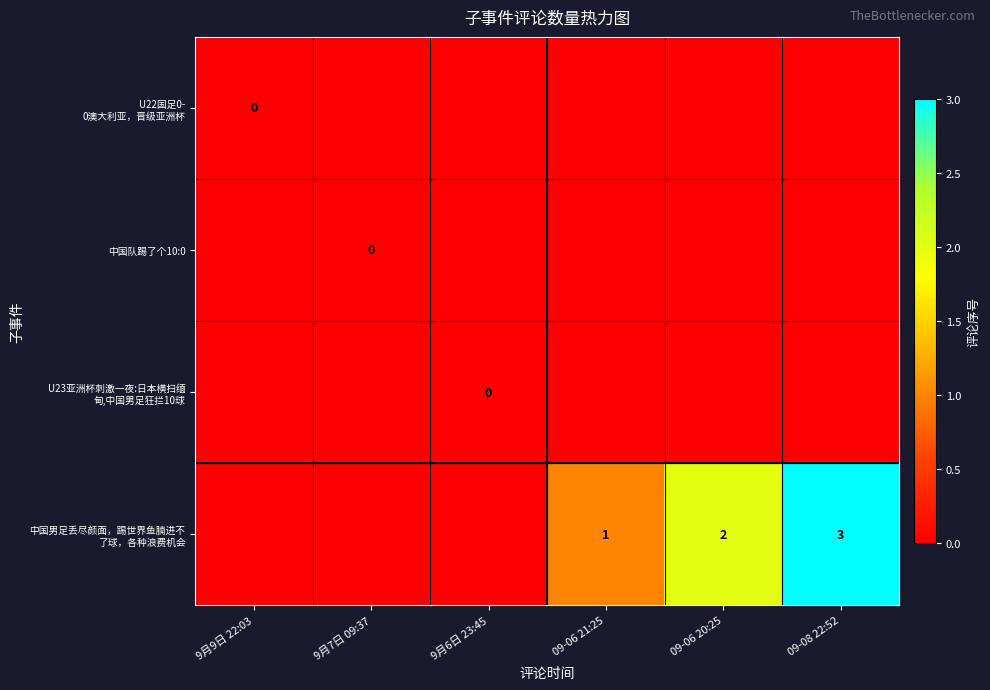

Between 9月9日 22:03 and 9月7日 09:37, which series saw the biggest shift?

U22国足0- 0澳大利亚，晋级亚洲杯